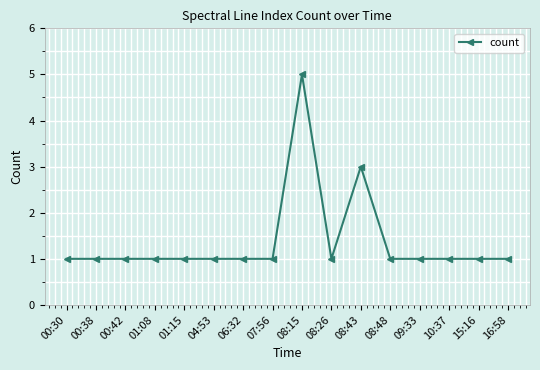

The chart shows a value of 1 at 08:48. True or false?

True